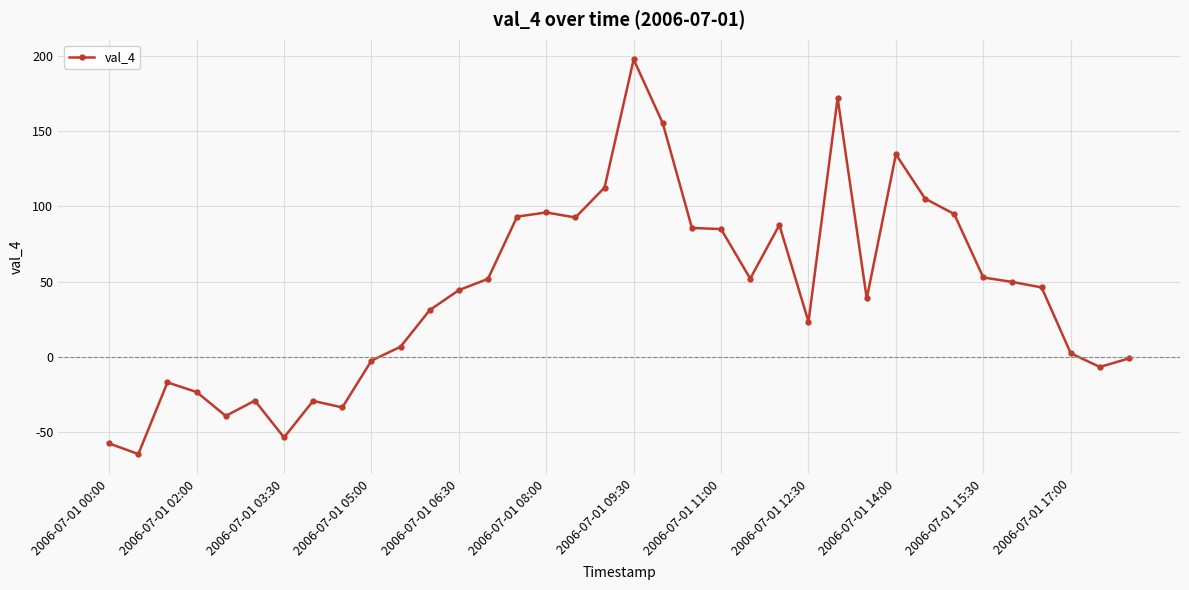

What is the value of the 2nd point from the left?

-64.8